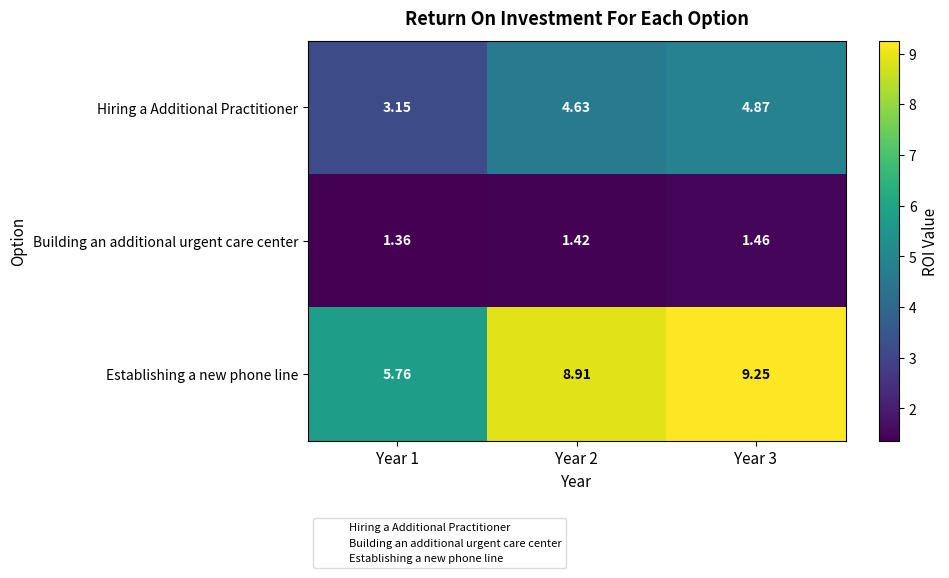

How many values in the Hiring a Additional Practitioner series are below 4?

1